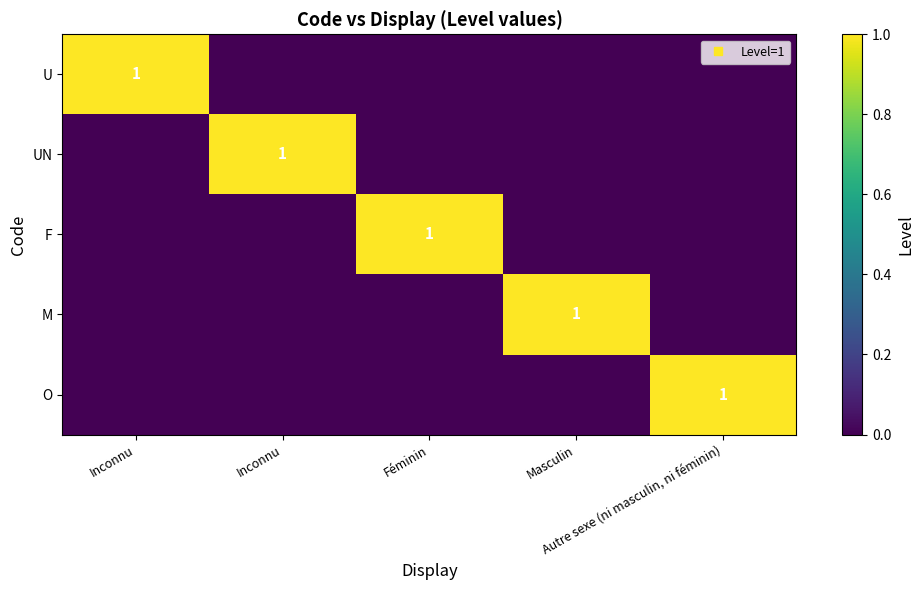

What is the highest value of the M series?

1